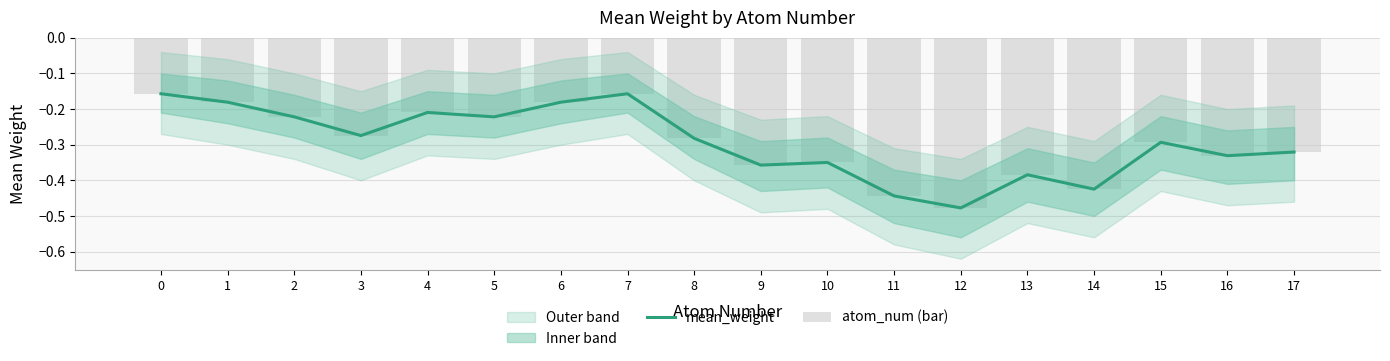

Between 15 and 17, which series saw the biggest shift?

mean_weight